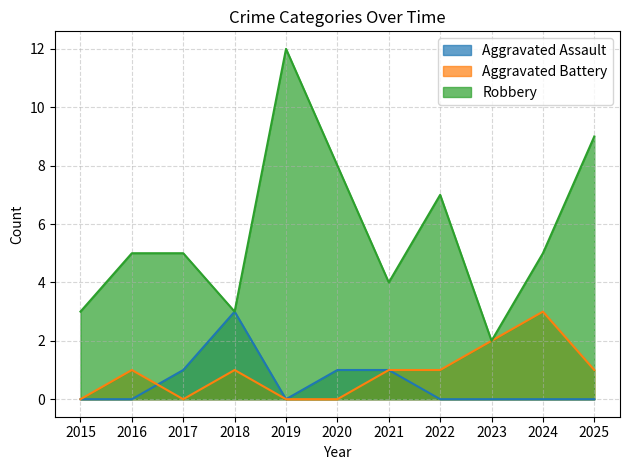

What is the highest value of the Aggravated Battery series?

3